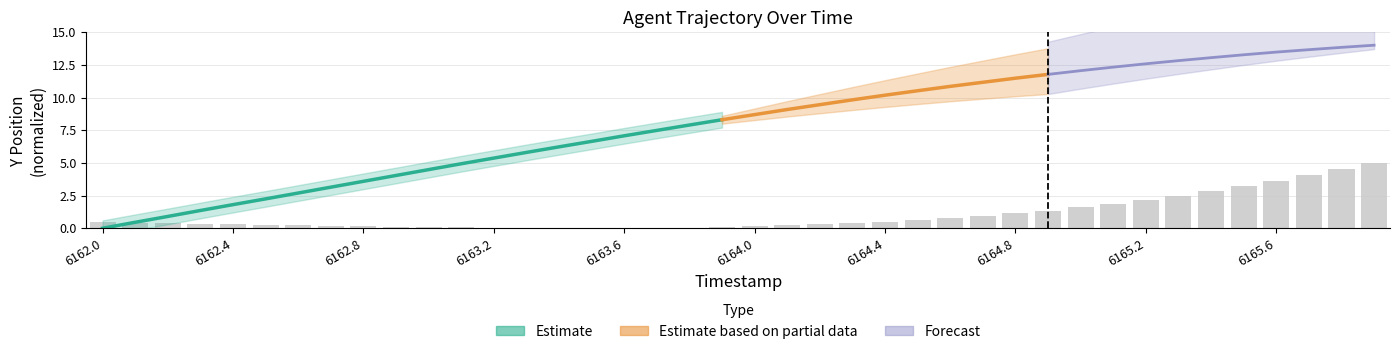

What position from the left is 6165.6?

37